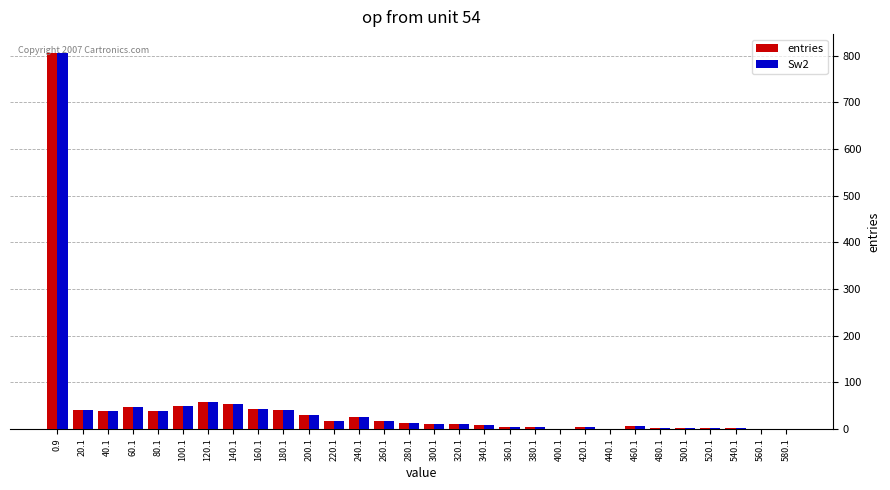

Is the value of Sw2 at 0.9 greater than the value of entries at 160.1?

Yes